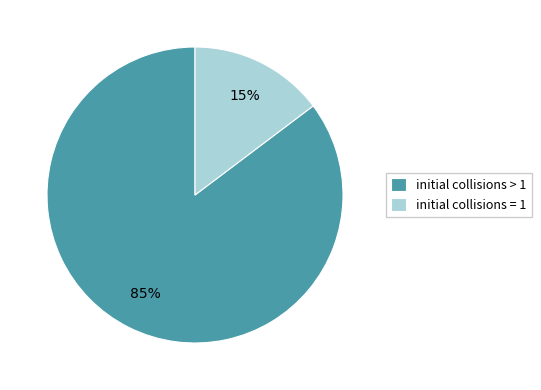

Between initial collisions = 1 and initial collisions > 1, which is larger?

initial collisions > 1